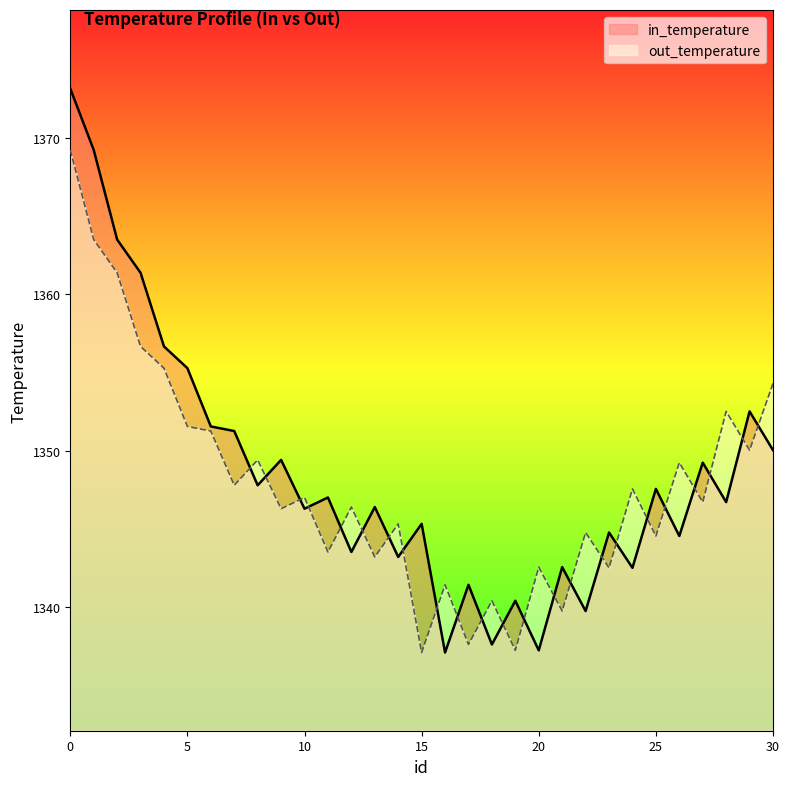

The value of out_temperature at 7 is 1347.8. True or false?

True